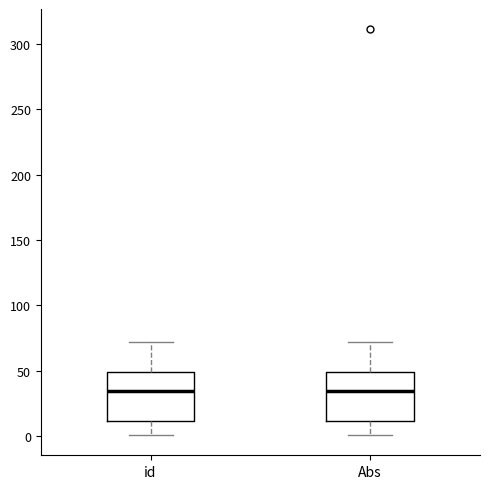

Reading left to right, read every box against the y-axis: the position of its median line, the range the box covers, and the ends of its whiskers. The values are not printed on the chart, so give them approximately, as read against the axis.

id: median 35, box 10 to 50, whiskers 0 to 70
Abs: median 35, box 10 to 50, whiskers 0 to 70